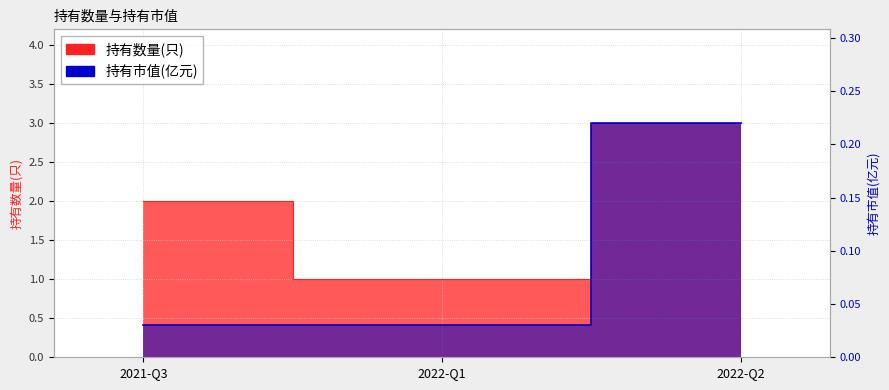

Rank the categories by 持有数量(只) value from lowest to highest.

2022-Q1, 2021-Q3, 2022-Q2